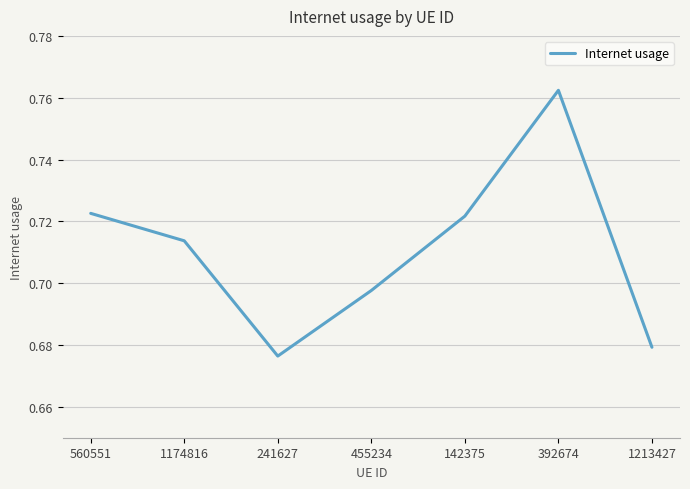

At which category does the data reach its first local peak?

392674